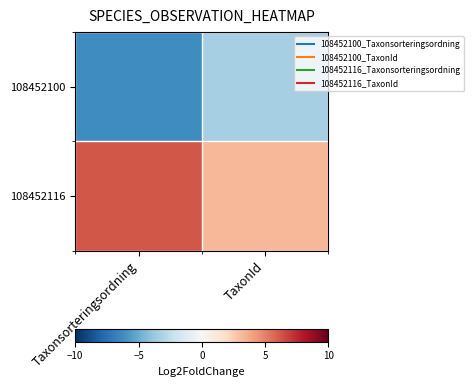

What is the maximum value shown in the chart?

6.2